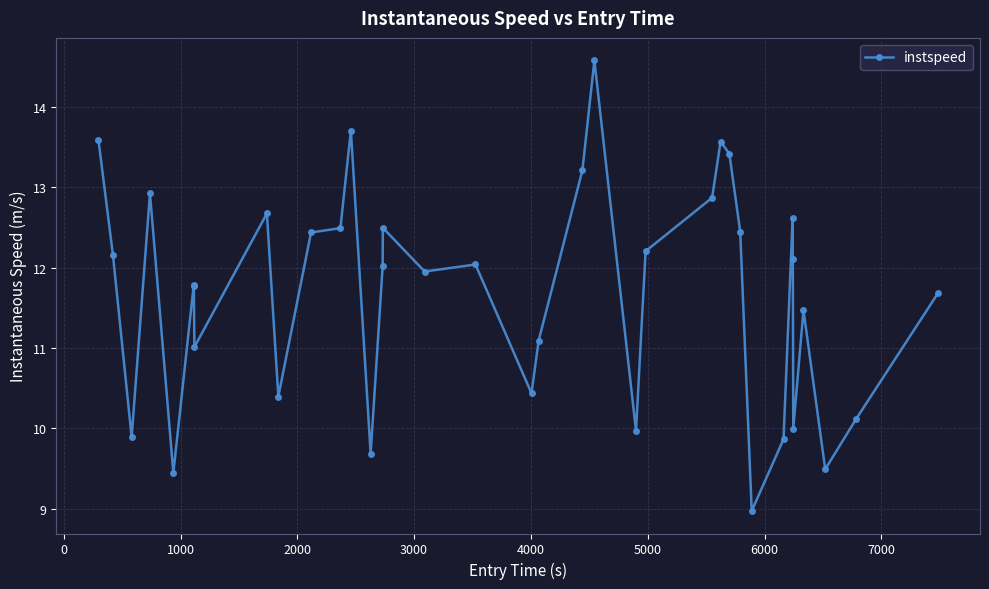

What is the maximum value shown in the chart?

14.6